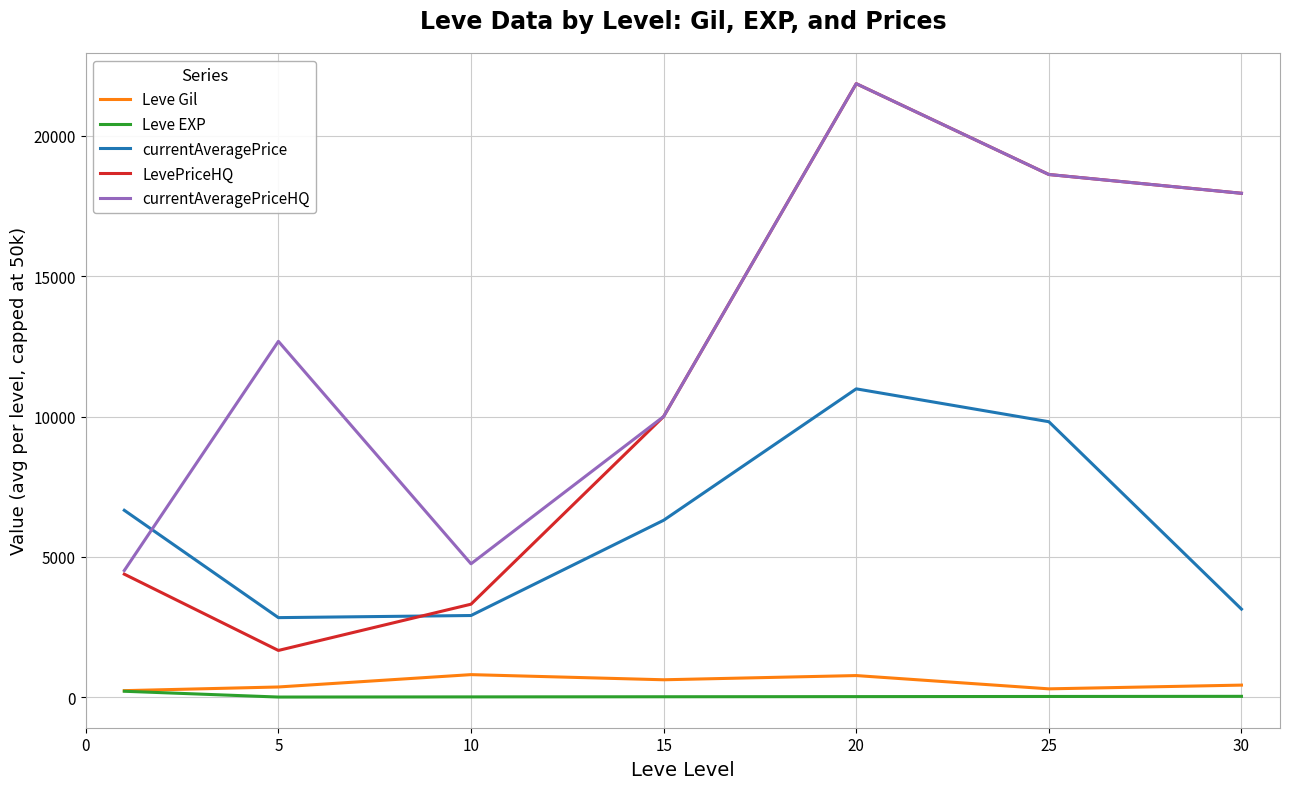

Count the number of categories in the chart.

7